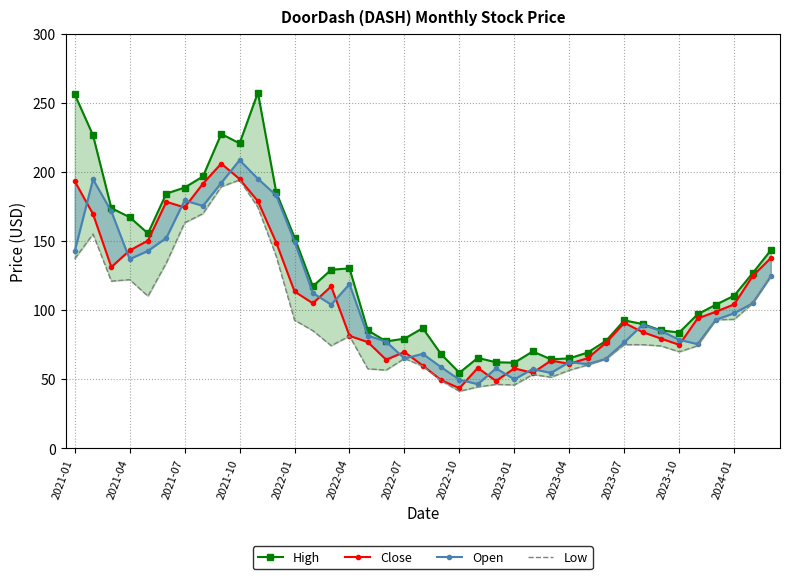

Rank the series at 2021-10 from highest to lowest value.

High, Open, Close, Low